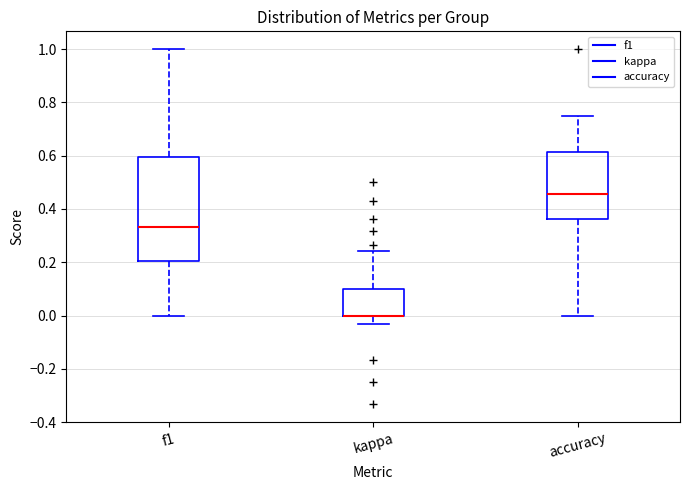

Reading left to right, transcribe this box plot: for each box, give where its median line is, the range the box spans, and where its two whiskers end, as read against the y-axis. The values are not printed on the chart, so give them approximately, as read against the axis.

f1: median 0.34, box 0.20 to 0.60, whiskers 0.00 to 1.00
kappa: median 0.00 (drawn on the box's lower edge), box 0.00 to 0.10, whiskers -0.04 to 0.24
accuracy: median 0.46, box 0.36 to 0.62, whiskers 0.00 to 0.76